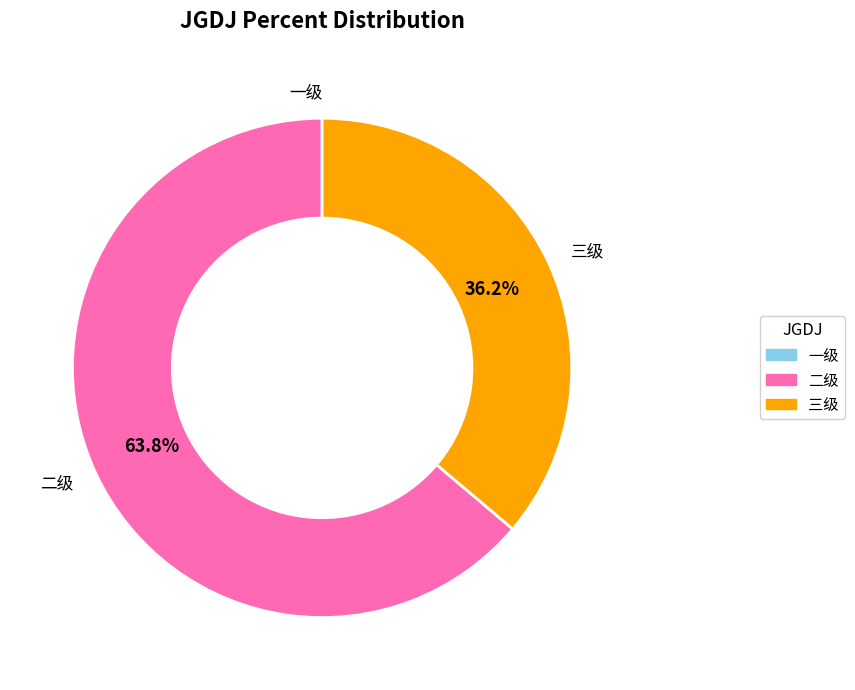

Which category has the biggest portion of the pie?

二级